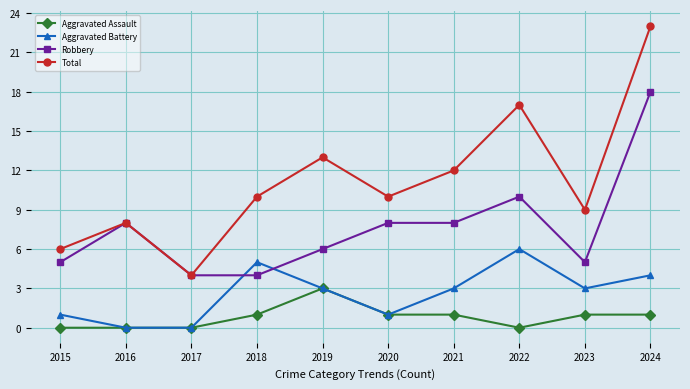

What is the maximum value shown in the chart?

23